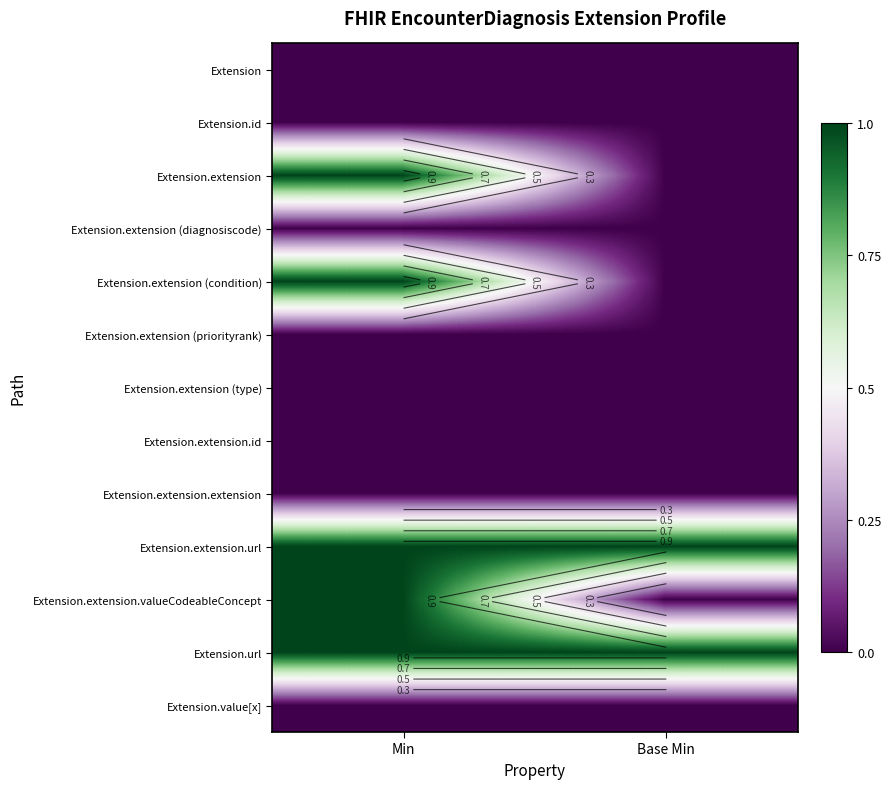

The Extension.extension (condition) series shows 1 at Min. True or false?

True